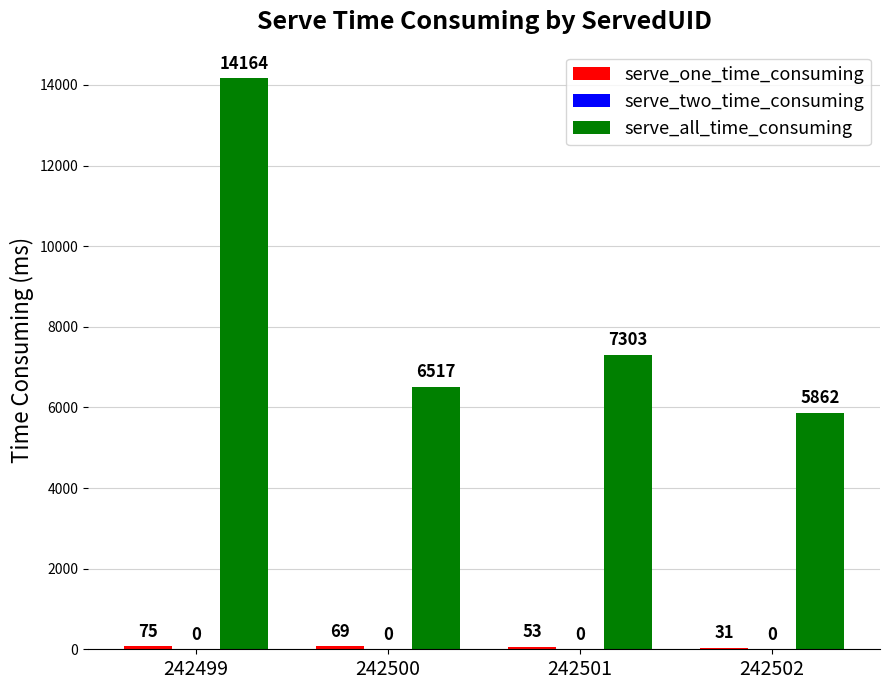

At which label is serve_all_time_consuming closest to 10013?

242501